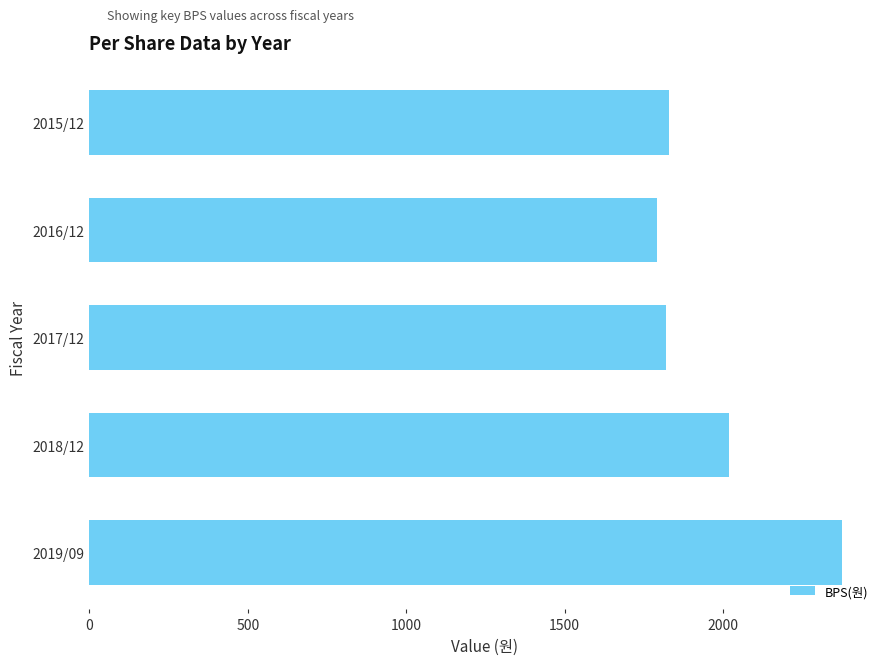

Where is the data nearest to the value 2084?

2018/12